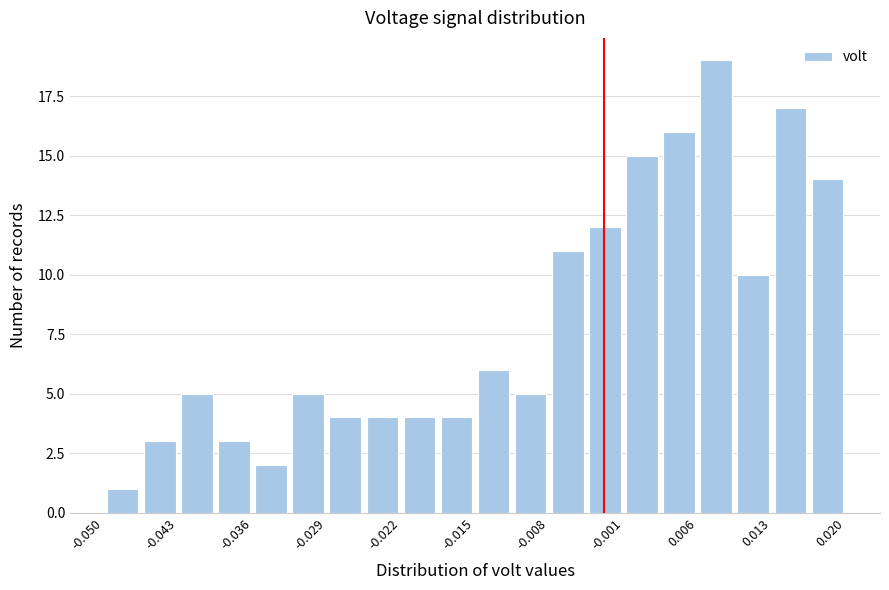

Around what value on the x-axis is the tallest bar? Give the approximate position of its centre, as read against the axis.

0.008